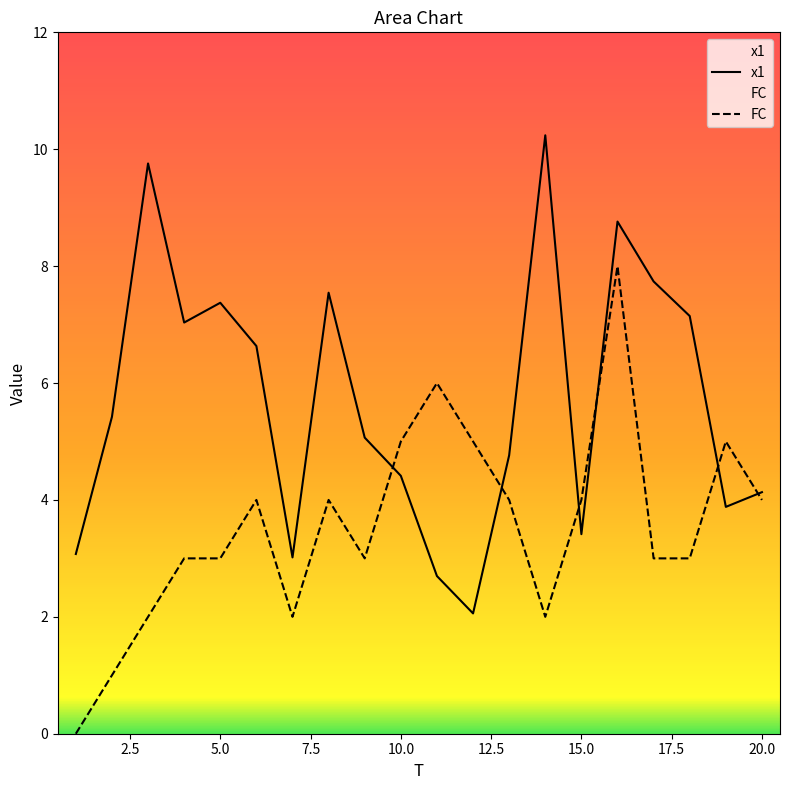

What is the highest value of the FC series?

8.0